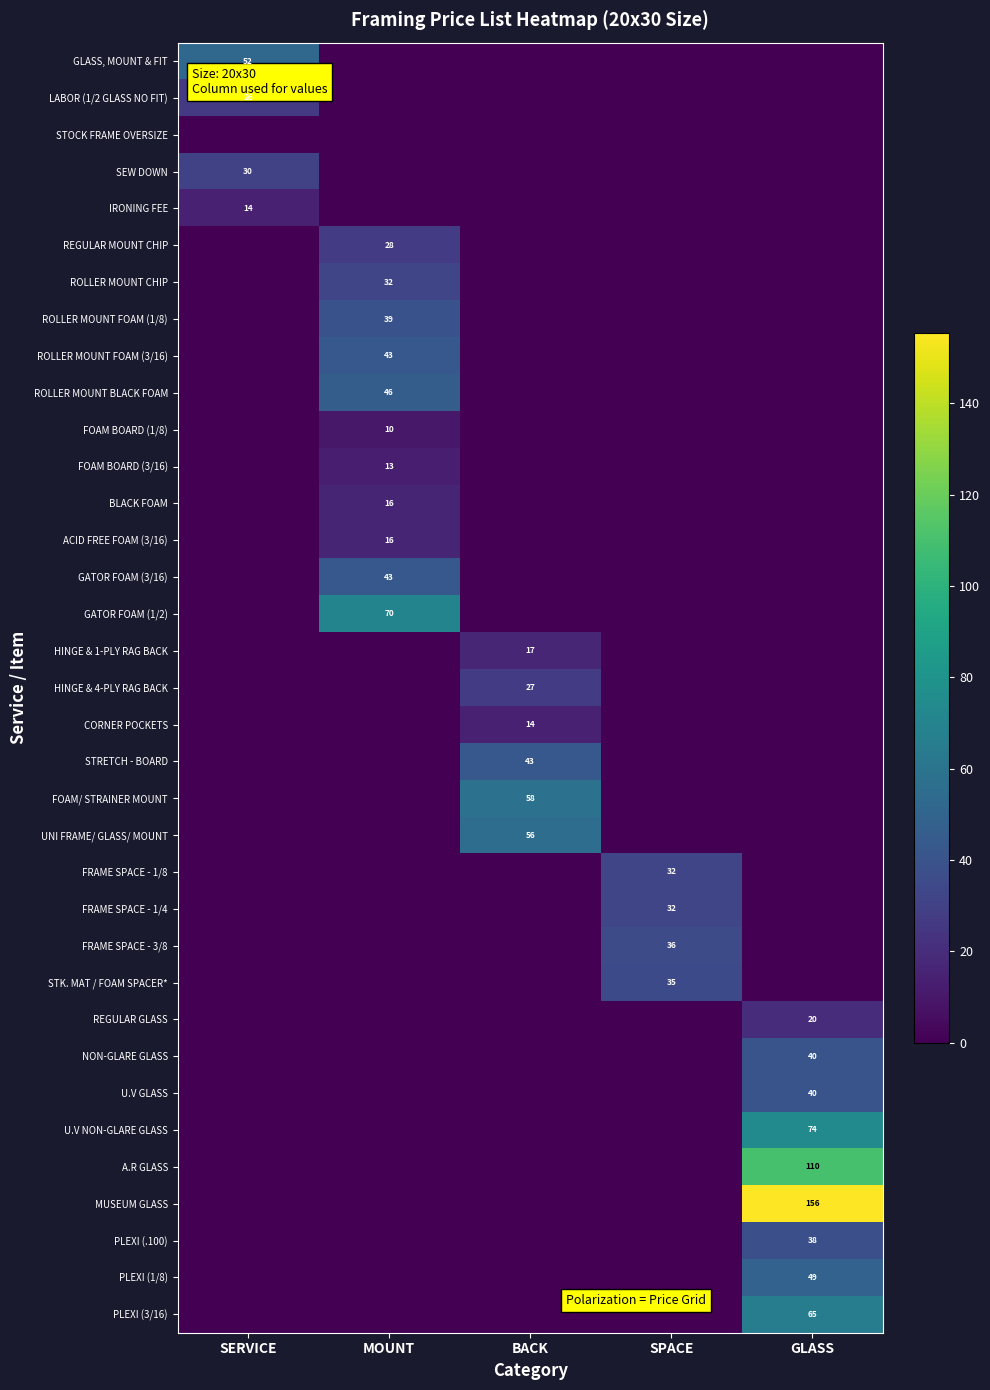

How many distinct data groups are displayed?

35